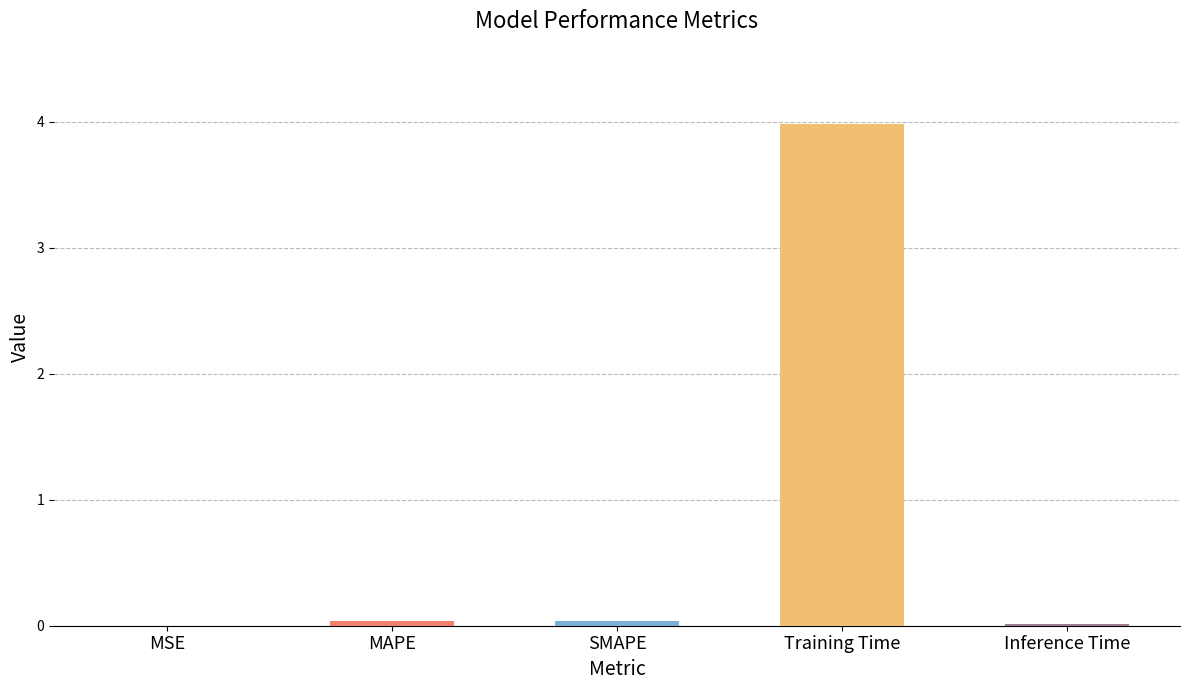

Is it true that the value at SMAPE is 0.0?

True